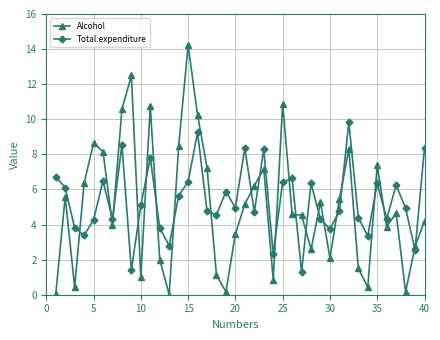

What is the maximum value for Total.expenditure?

9.8